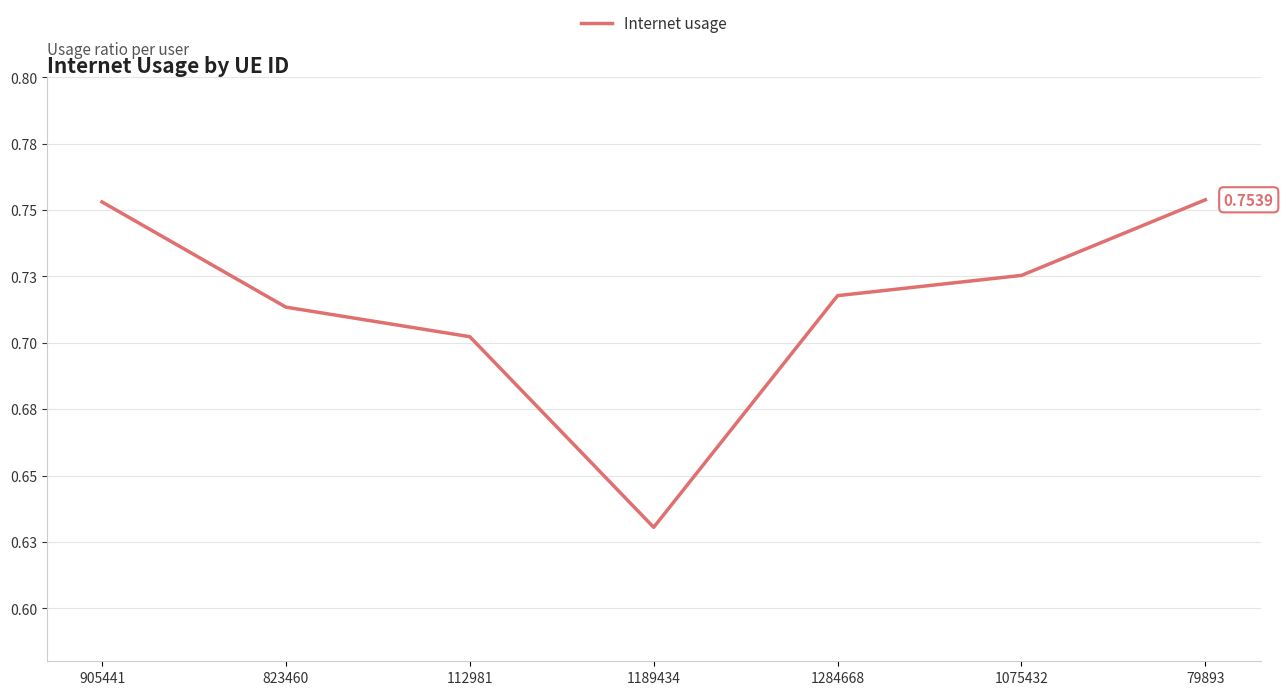

True or false: the data shows 0.2 at 112981.

False